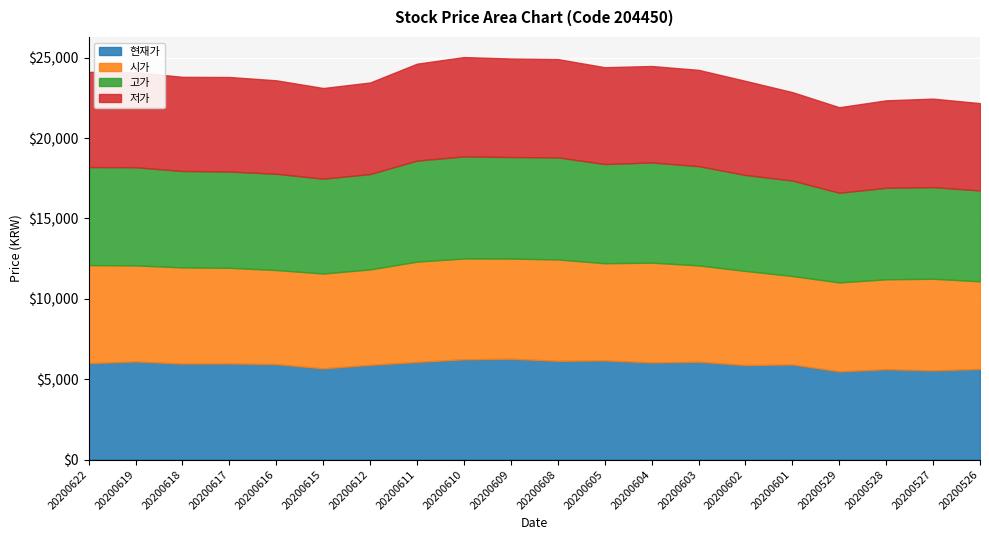

How many values in the 저가 series are below 5880?

10